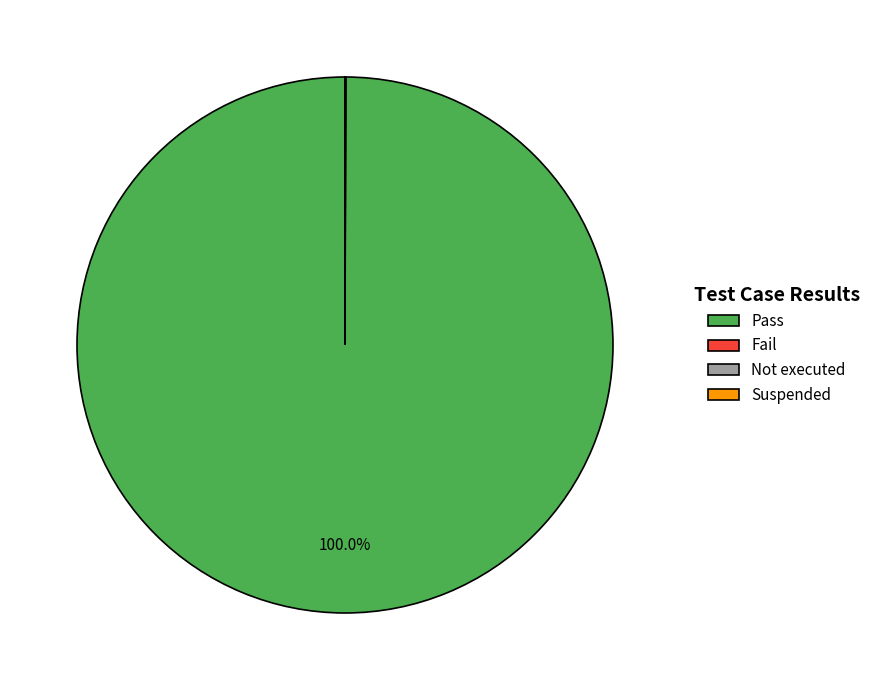

Which slice represents more than half of the pie?

Pass